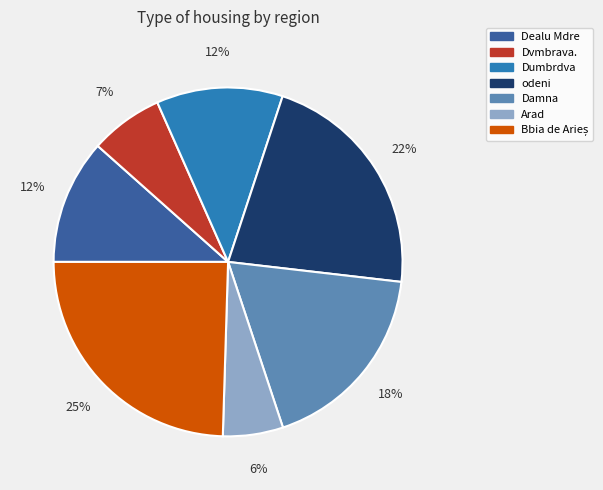

To the nearest percent, what percentage of the pie is Damna?

18%